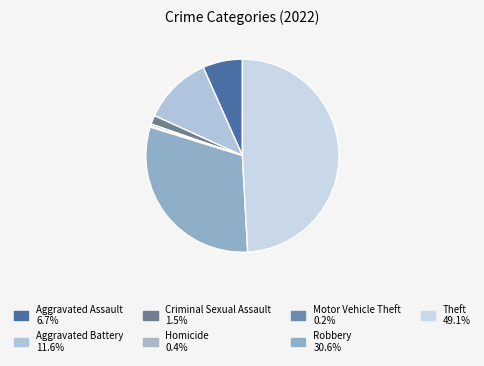

What is the smallest slice in the pie chart?

Motor Vehicle Theft